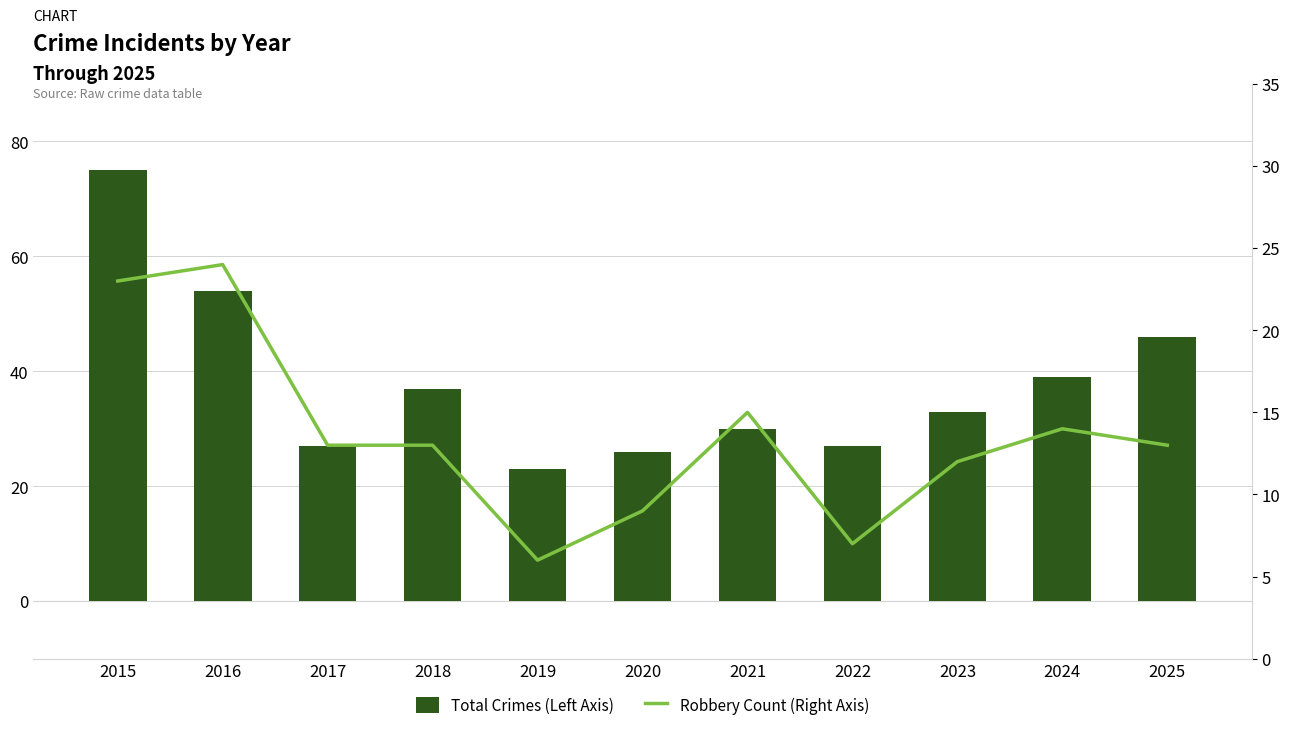

At which category is the sum across all series the highest?

2015